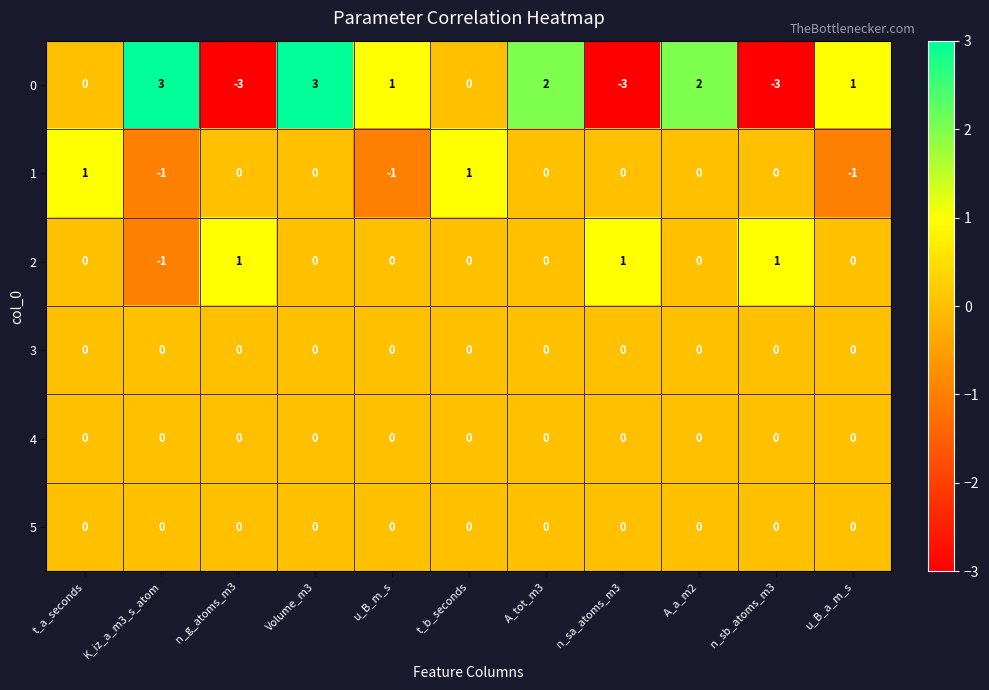

What is the difference between the highest and lowest values at n_sb_atoms_m3?

4